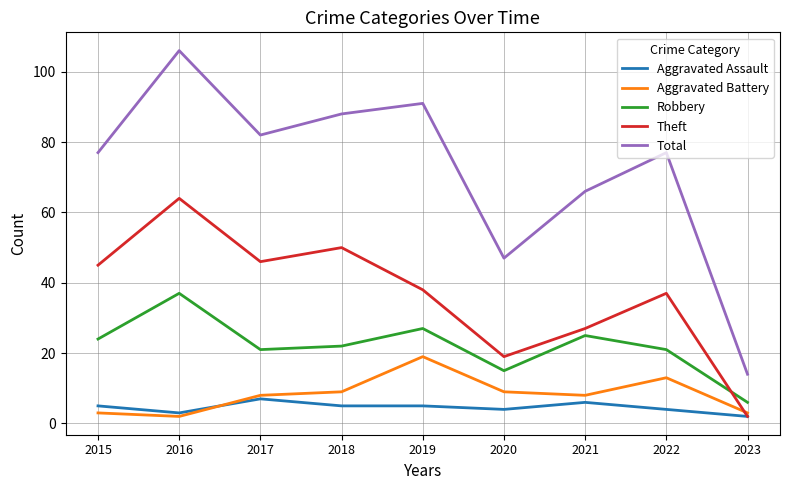

True or false: Robbery and Total cross at least once.

False